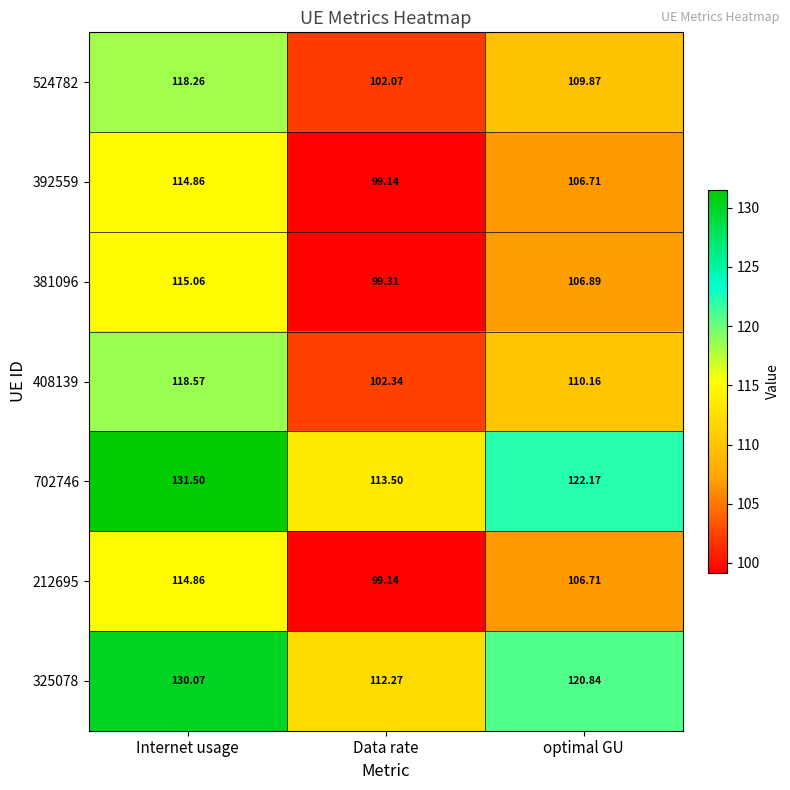

Where does the 392559 series first go above 106?

Internet usage